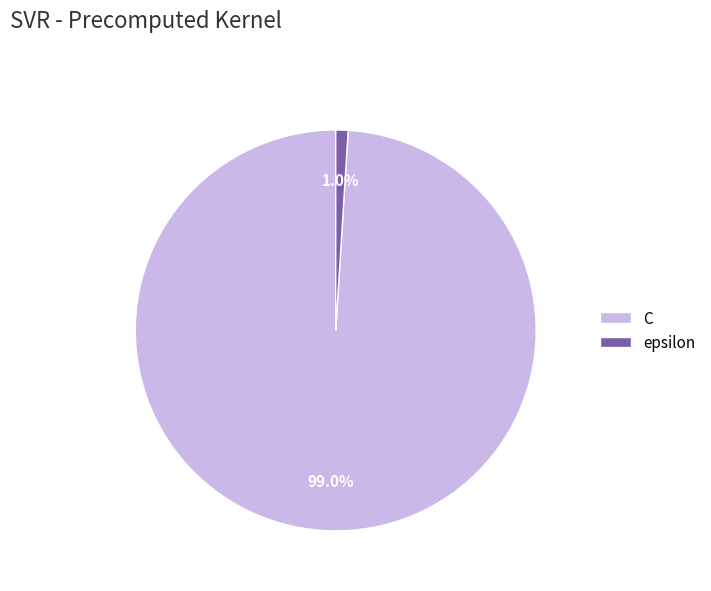

True or false: C accounts for 99% of the total.

True